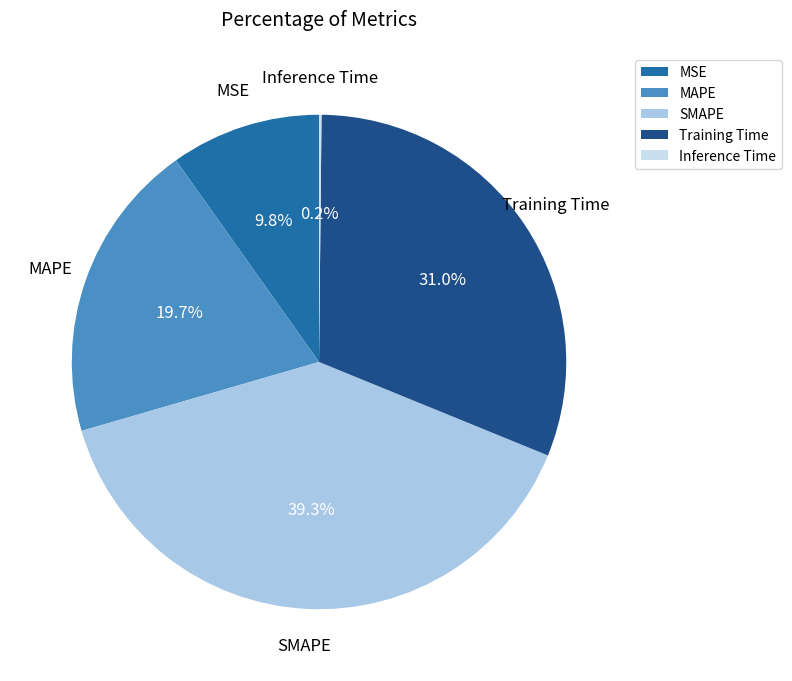

Is SMAPE the majority of the pie?

No